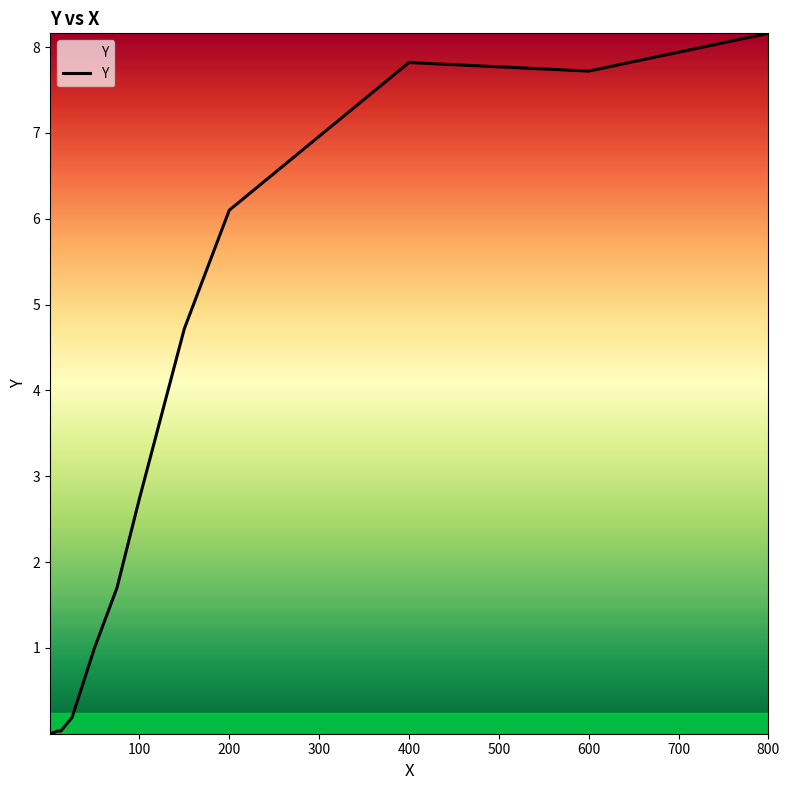

What is the maximum value shown in the chart?

8.2